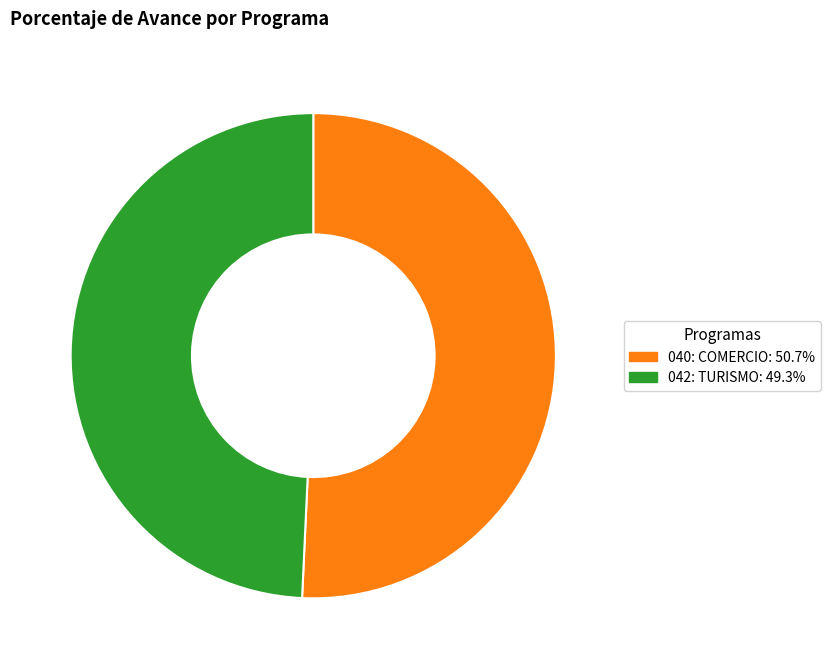

Does any single category account for the majority?

Yes